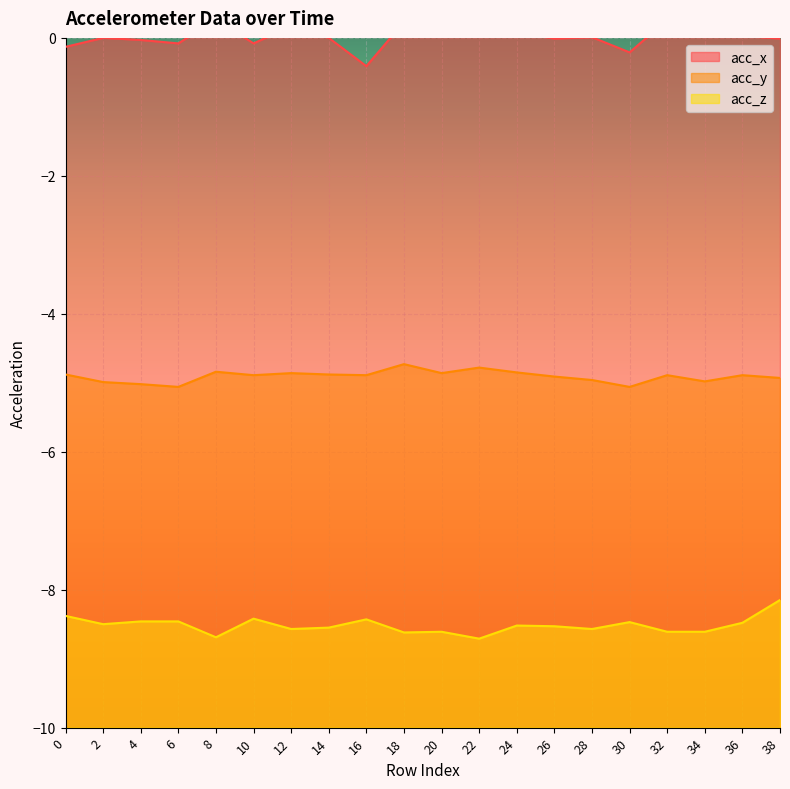

Which series has the largest total across all categories?

acc_x